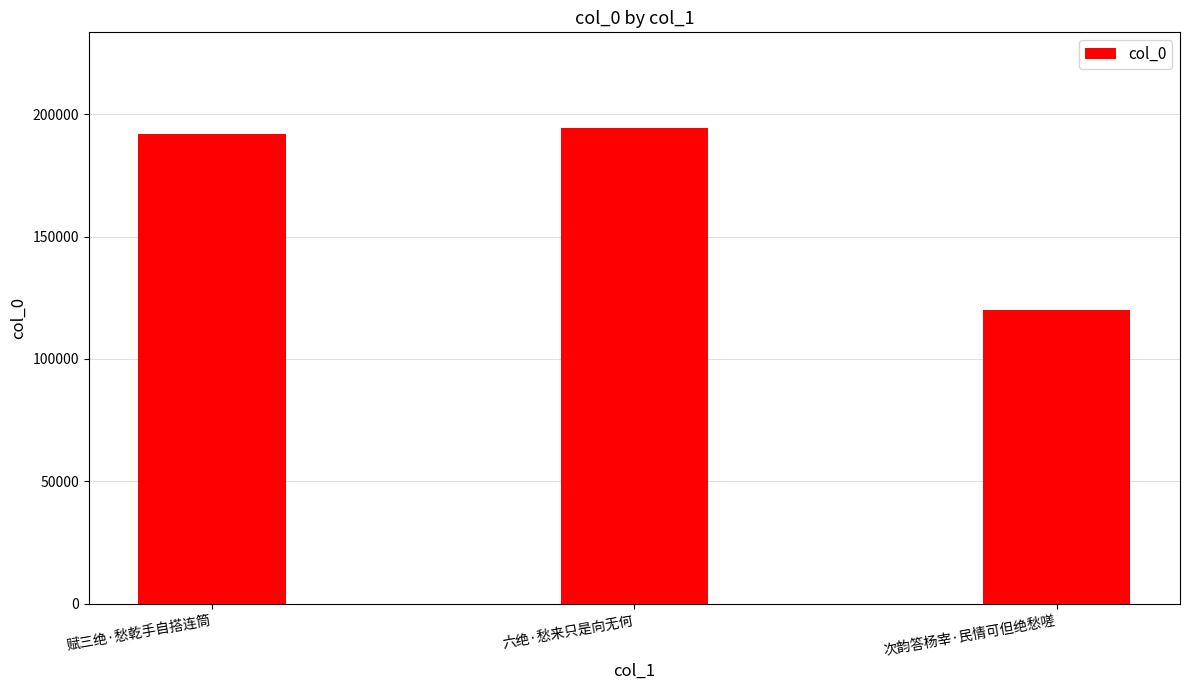

The value at 赋三绝·愁乾手自搭连筒 is 191940. True or false?

True